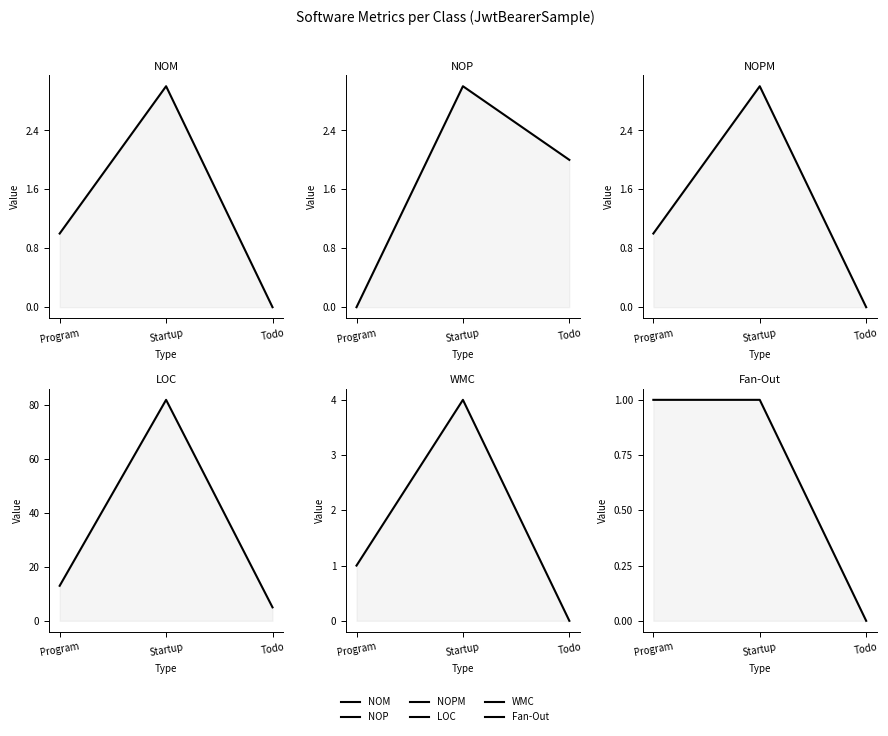

Reading left to right, extract all data points from this chart.

NOM: 1	3	0
NOP: 0	3	2
NOPM: 1	3	0
LOC: 13	82	5
WMC: 1	4	0
Fan-Out: 1	1	0